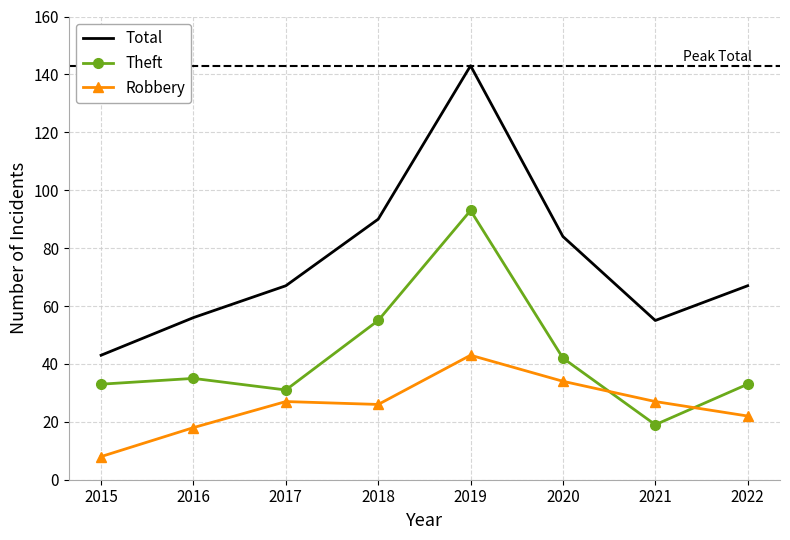

What is the maximum value for Robbery?

43